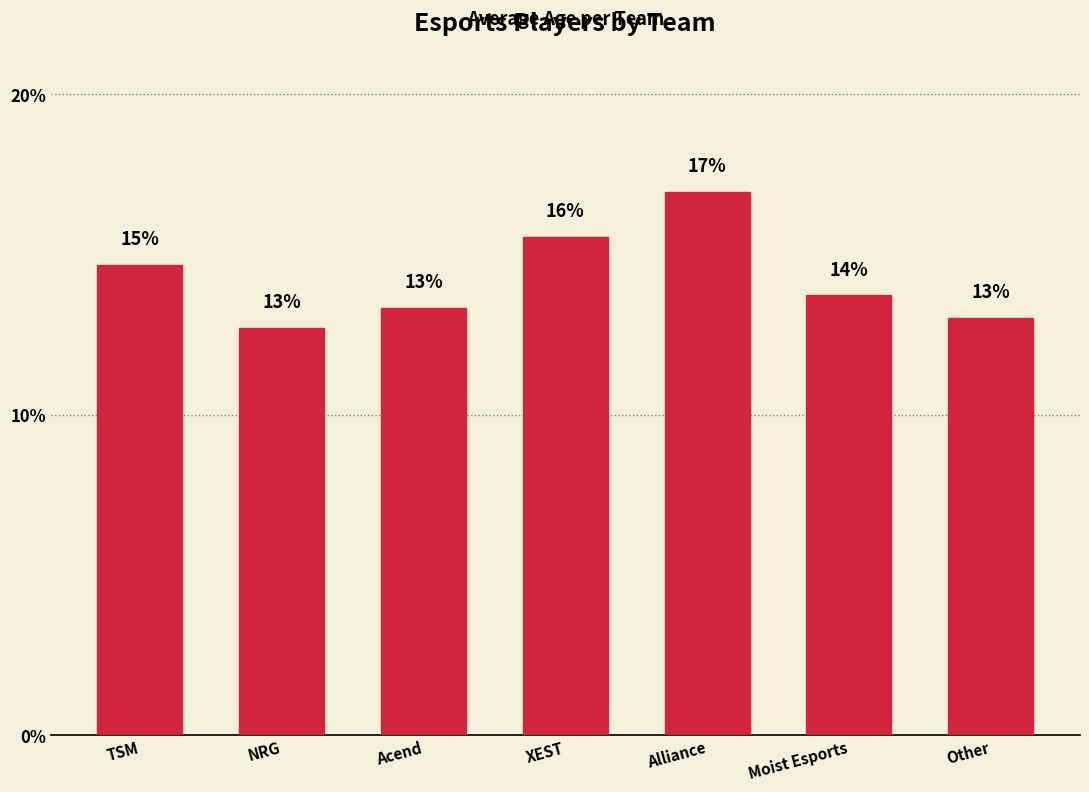

At which category does the chart reach its peak across all series?

Alliance